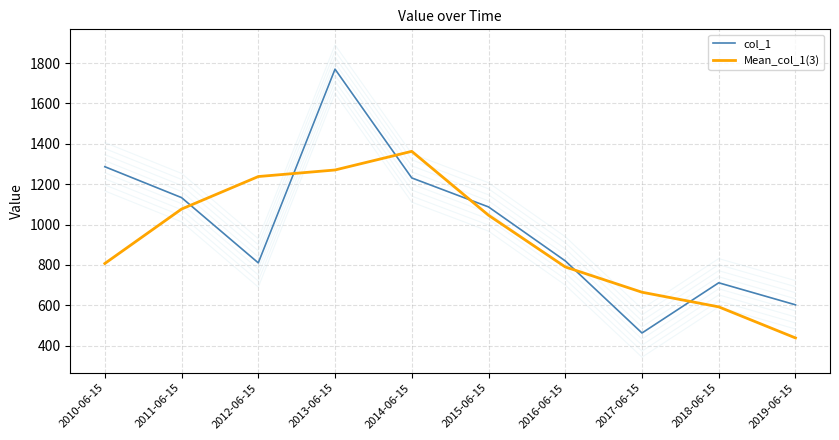

After their last crossing, which series has the higher values: Mean_col_1(3) or col_1?

col_1